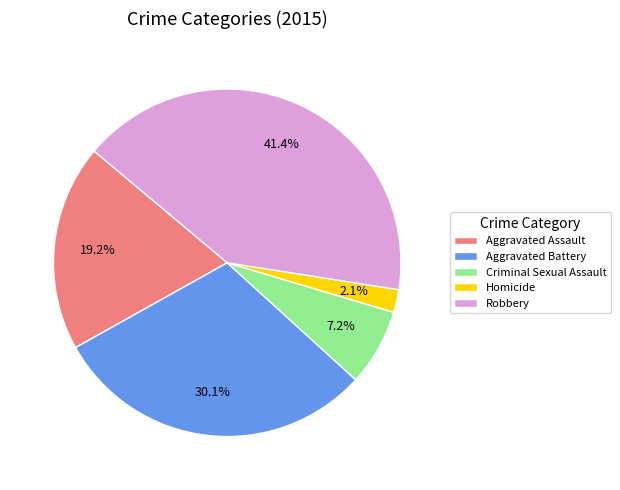

Between Criminal Sexual Assault and Aggravated Battery, which is larger?

Aggravated Battery